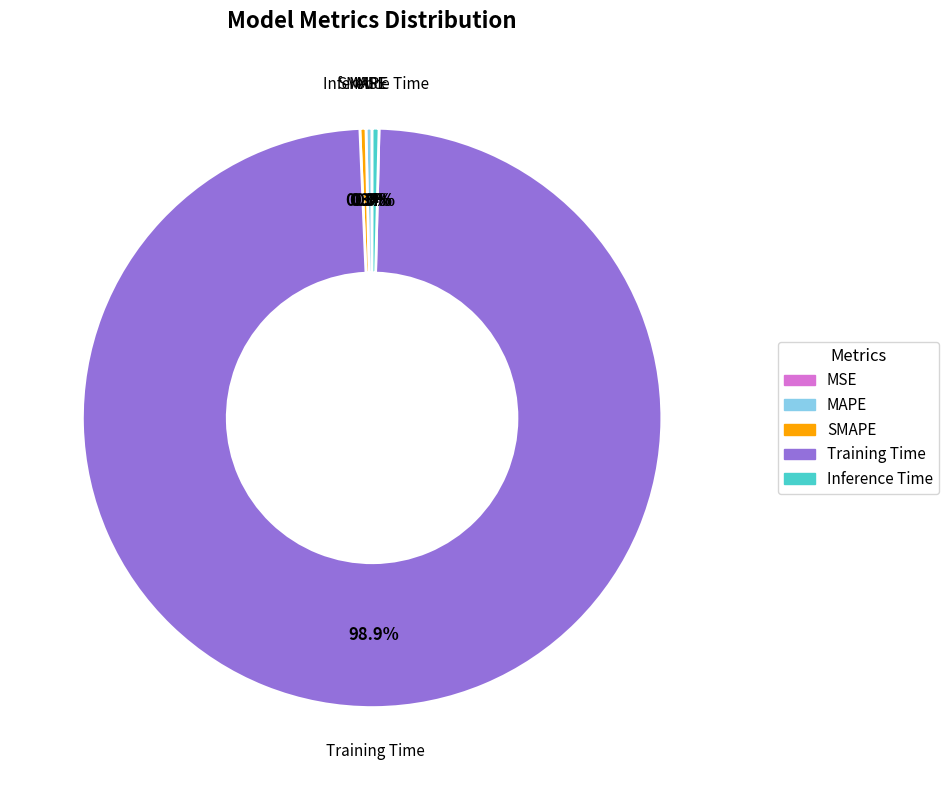

How much of the chart is everything except SMAPE?

99.7%